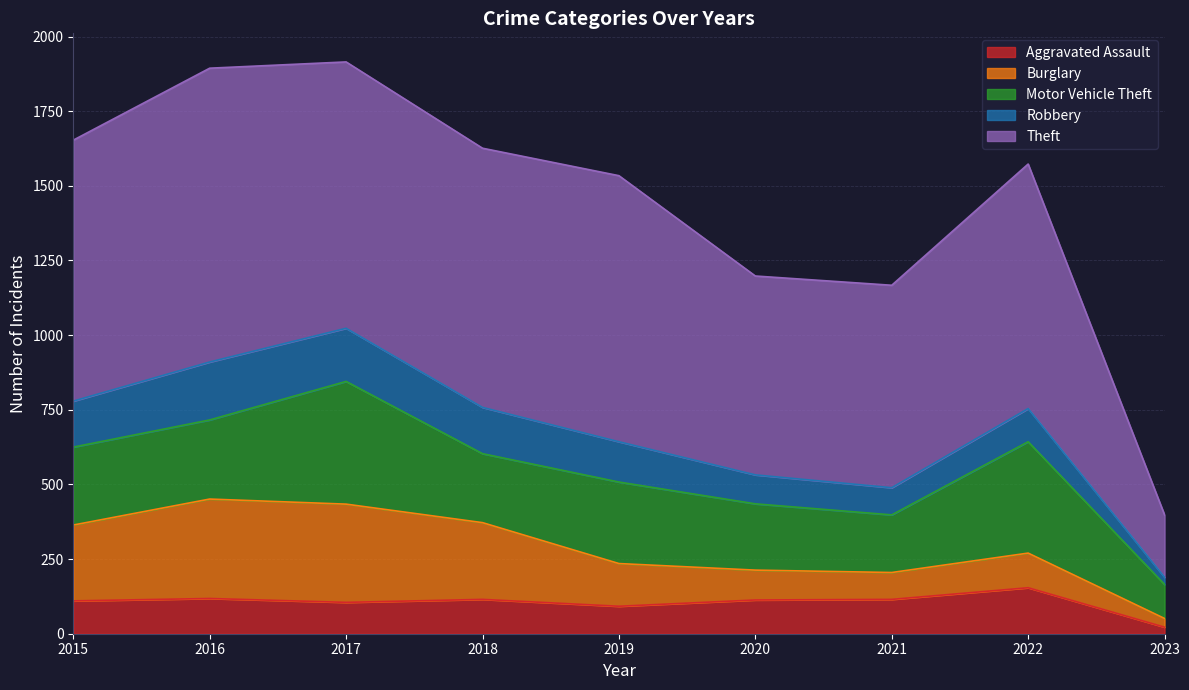

Where is the first local minimum for Motor Vehicle Theft?

2018